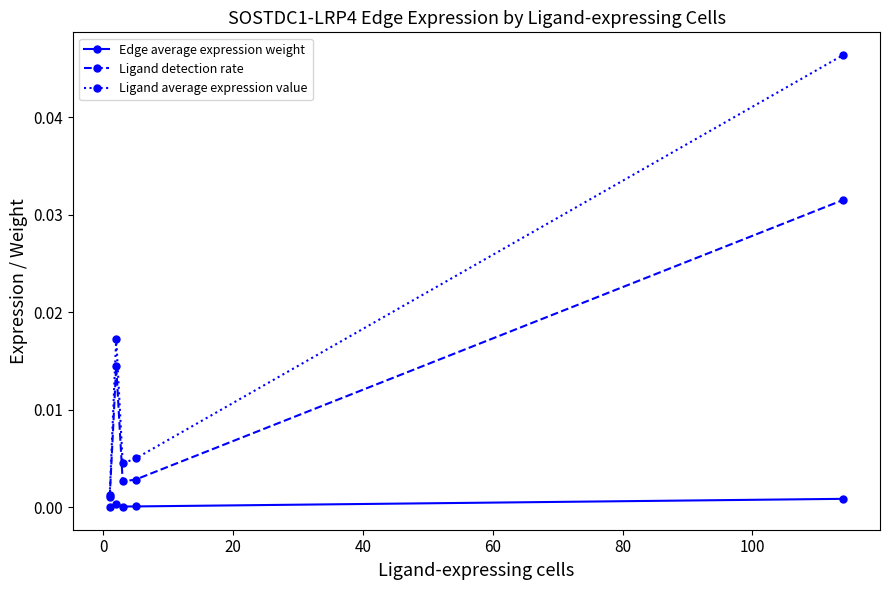

True or false: Ligand detection rate has more than 0 interior local peaks.

True